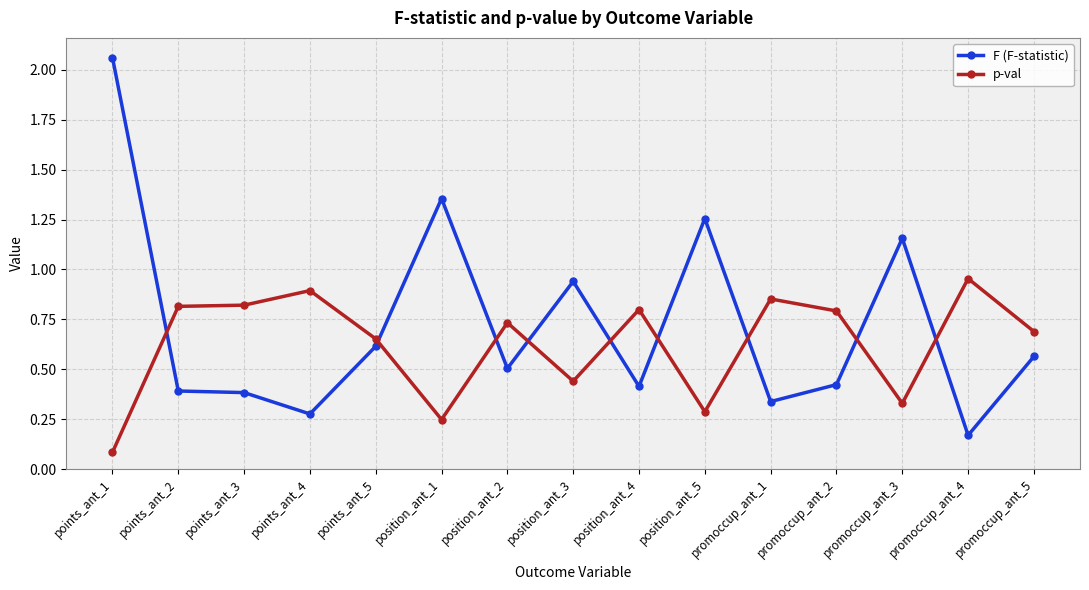

What is the sum of all F (F-statistic) values?

10.8